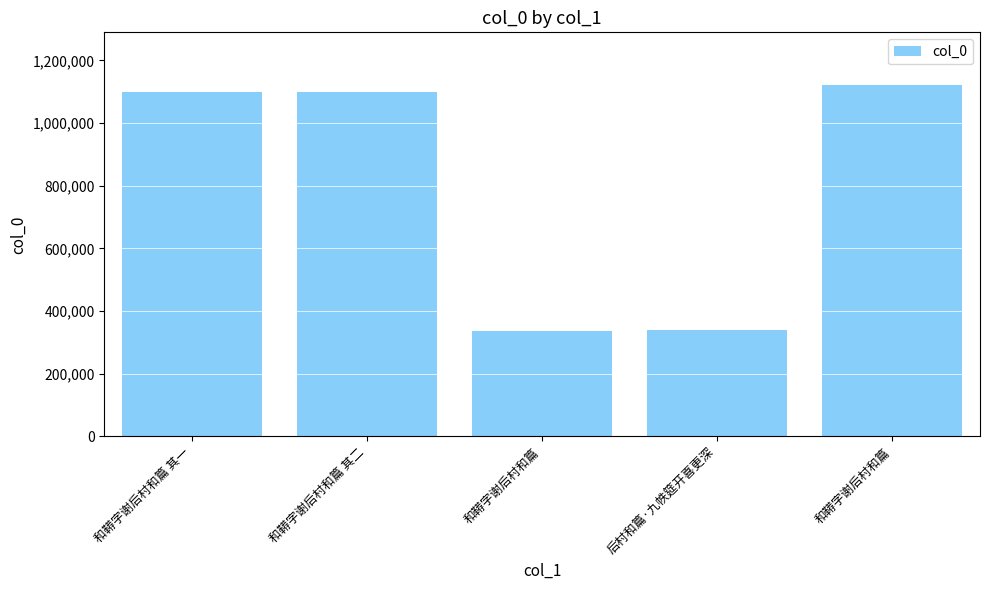

How many data points are less than 1099713?

2